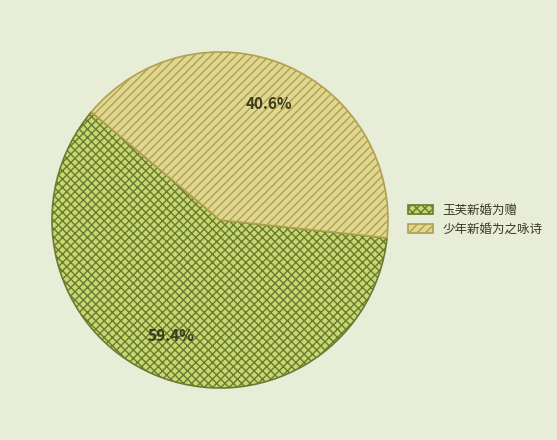

The 少年新婚为之咏诗 slice represents 62% of the pie. True or false?

False